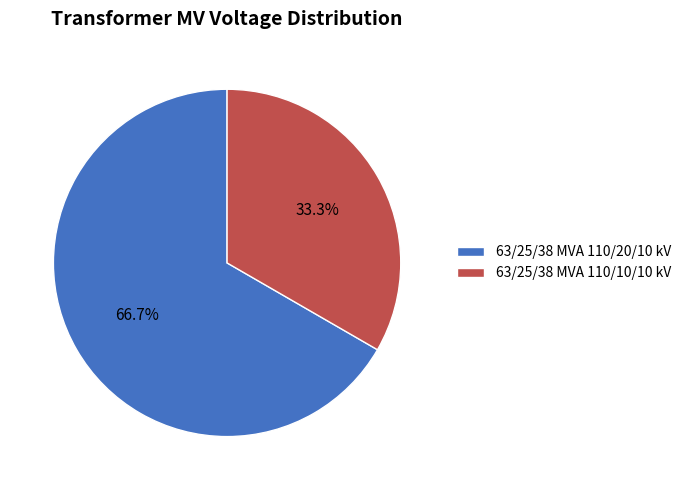

To the nearest percent, what is the average slice percentage?

50%